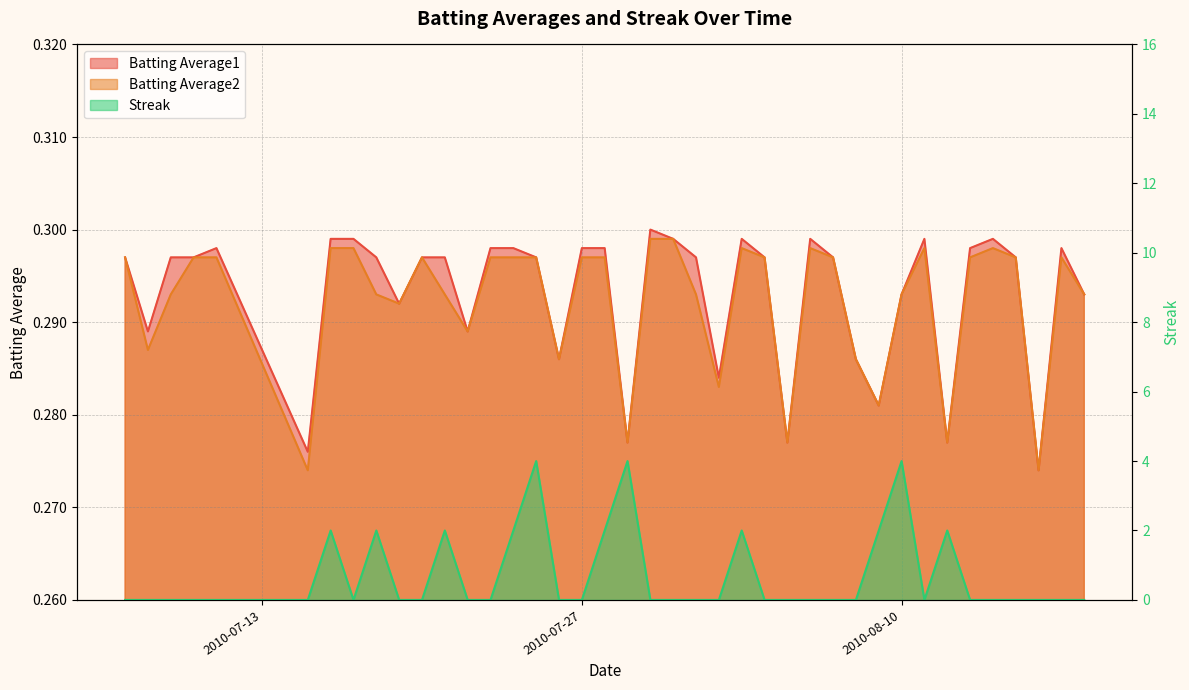

At which category is the sum across all series the highest?

2010-07-25